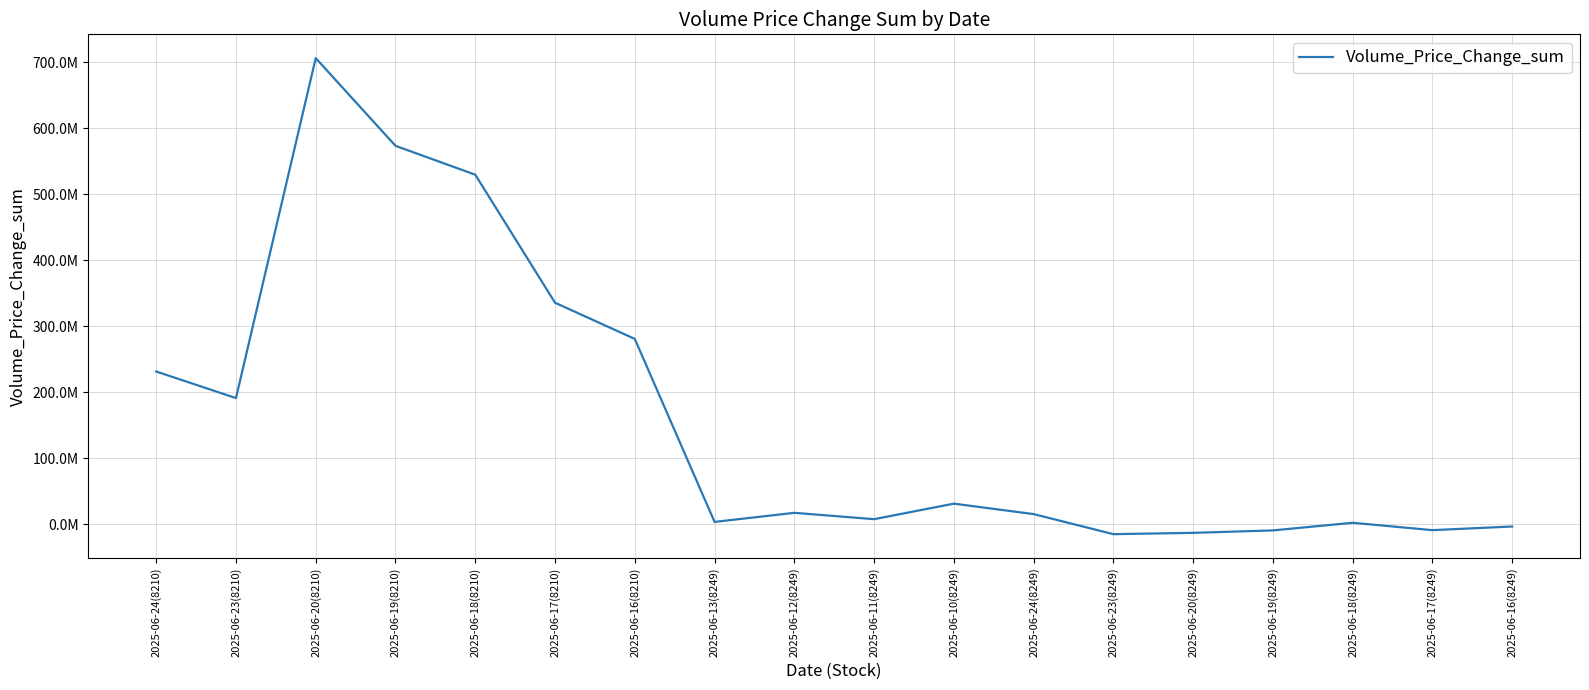

How many negative values are there?

5